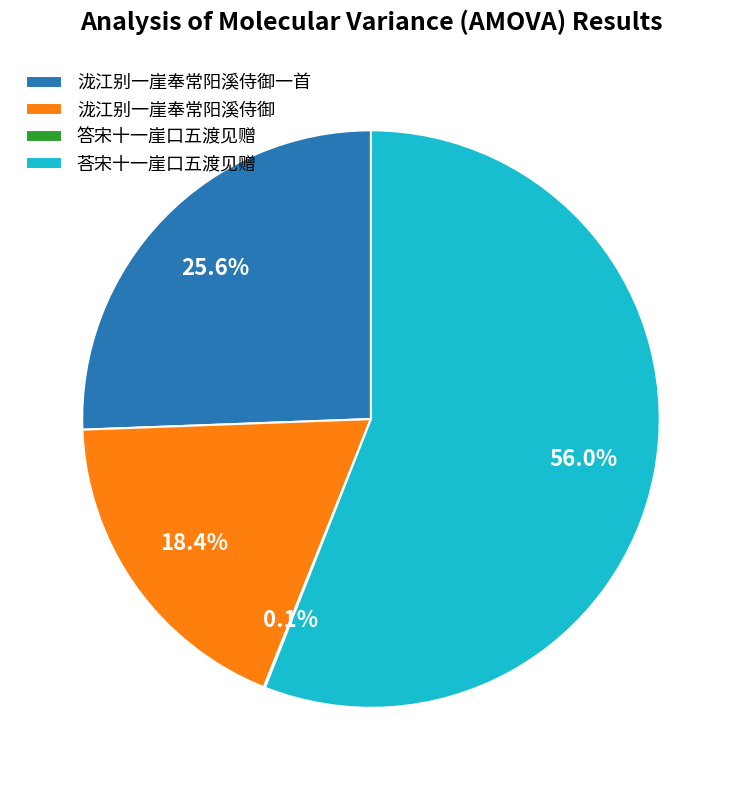

Does 荅宋十一崖口五渡见赠 account for over 50% of the chart?

Yes